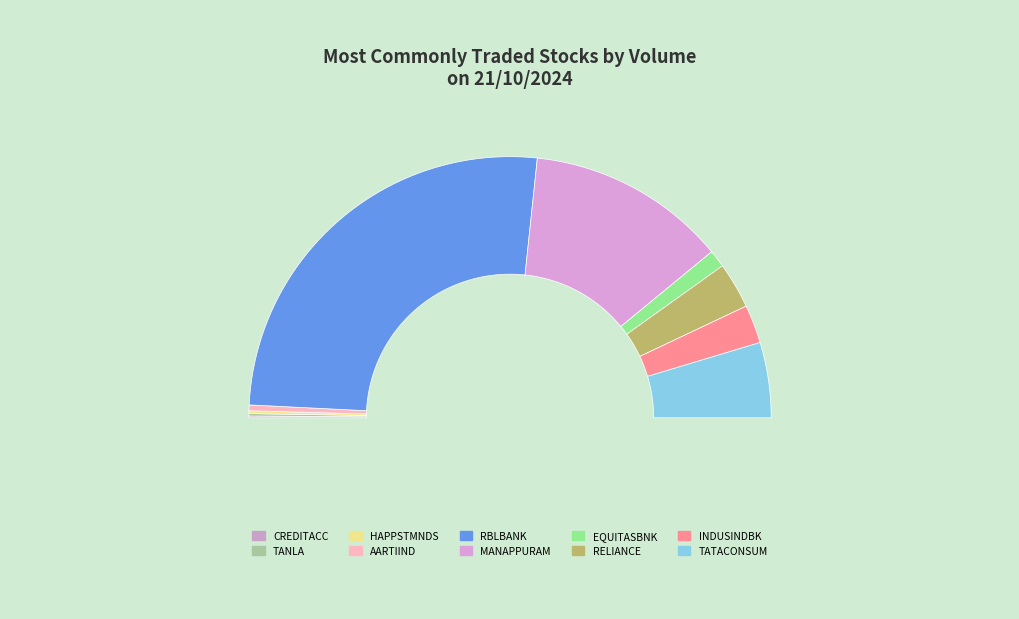

The TATACONSUM slice represents 20% of the pie. True or false?

False